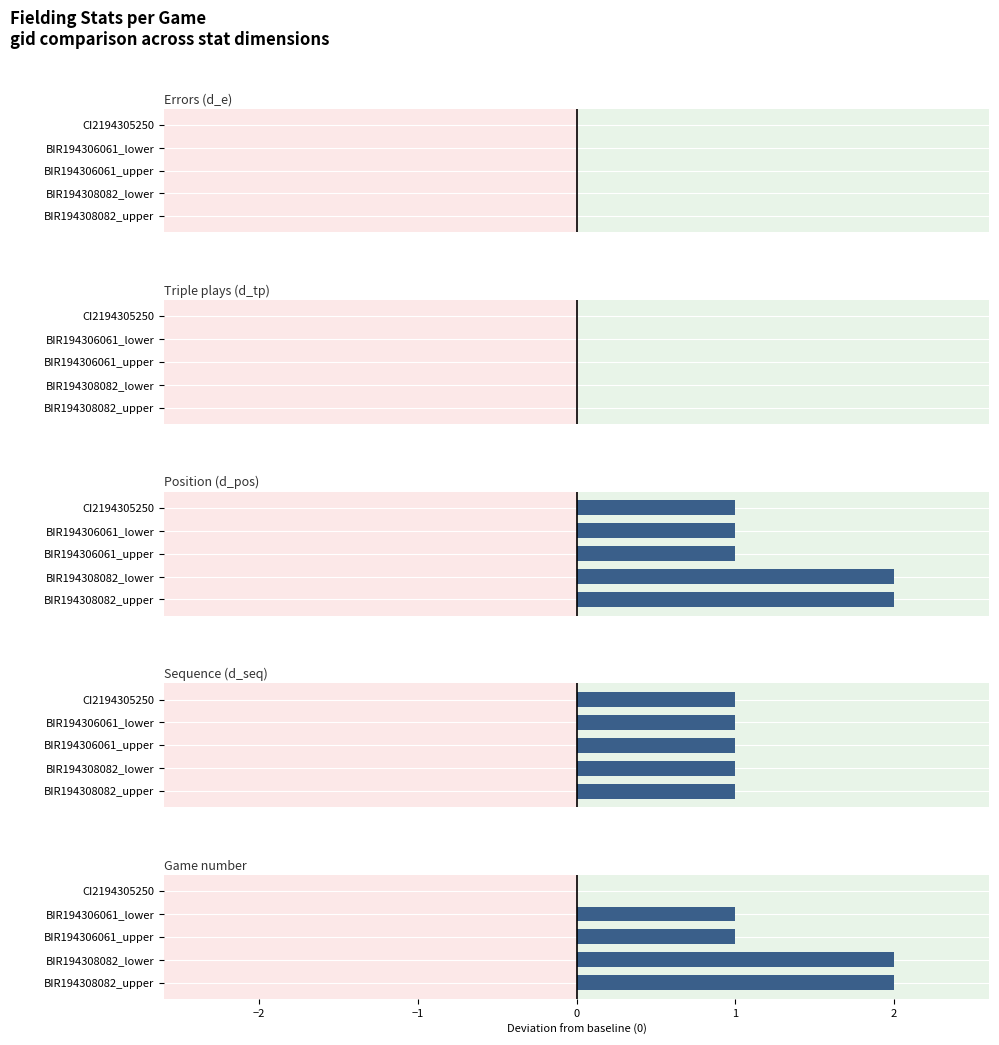

At how many categories does at least one series exceed 0?

5